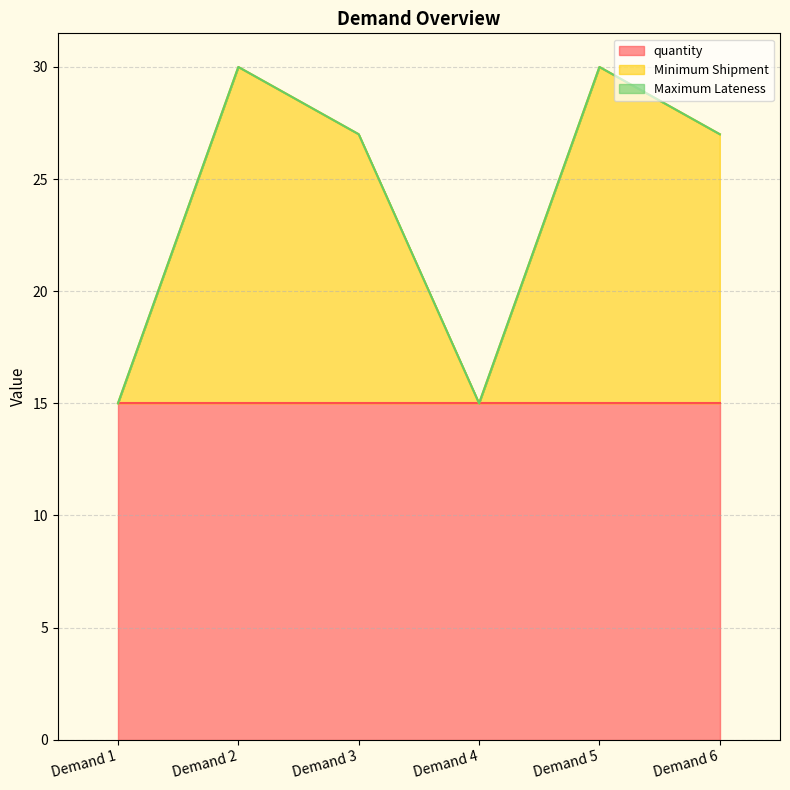

At how many categories does at least one series exceed 10?

6